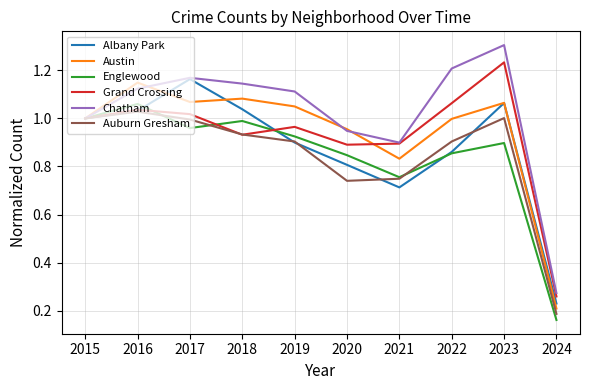

What is the spread (max minus min) of values at 2023?

0.4